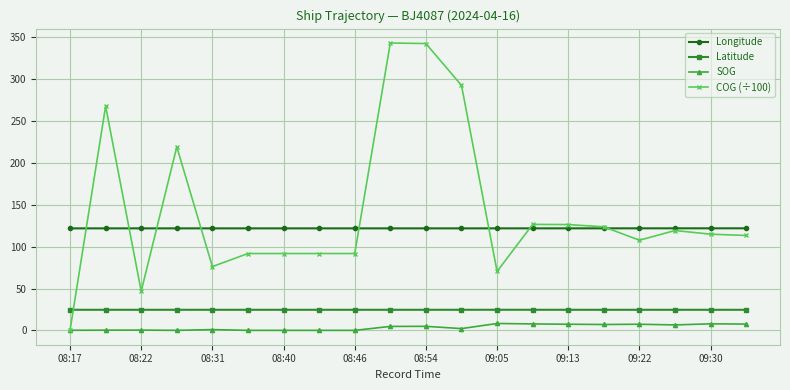

True or false: Latitude and Longitude cross at least once.

False